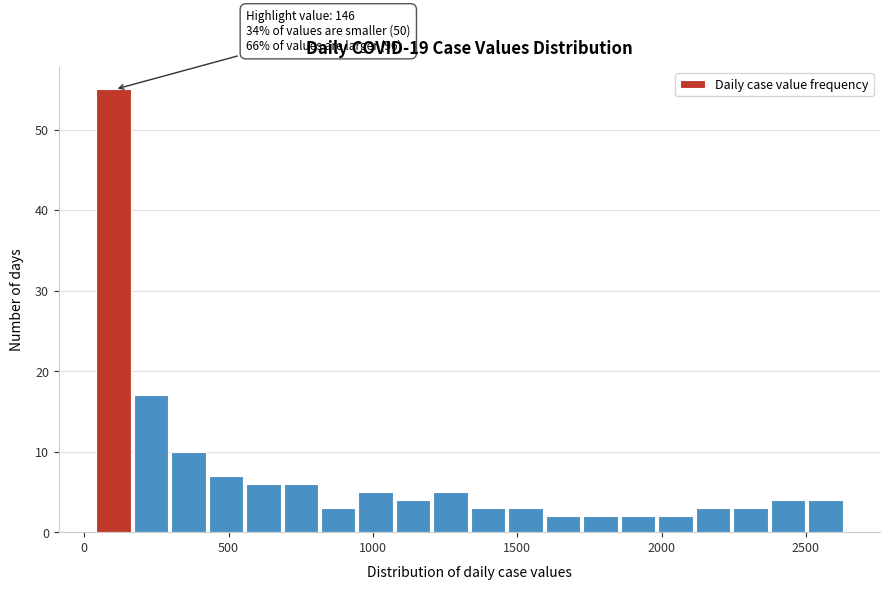

Read against the x-axis, roughly where is the centre of the tallest bar?

100